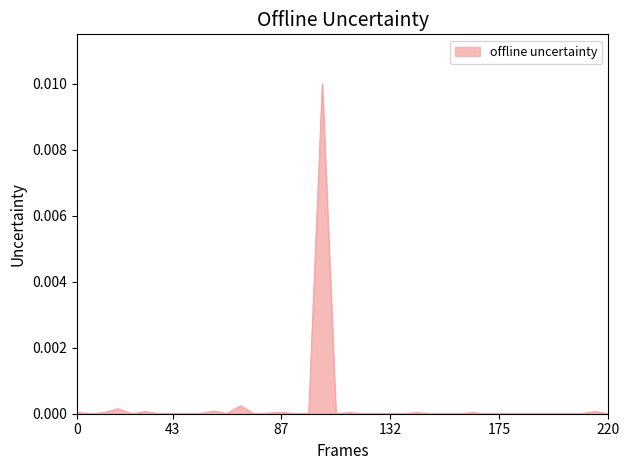

Does the chart have visible grid lines?

No